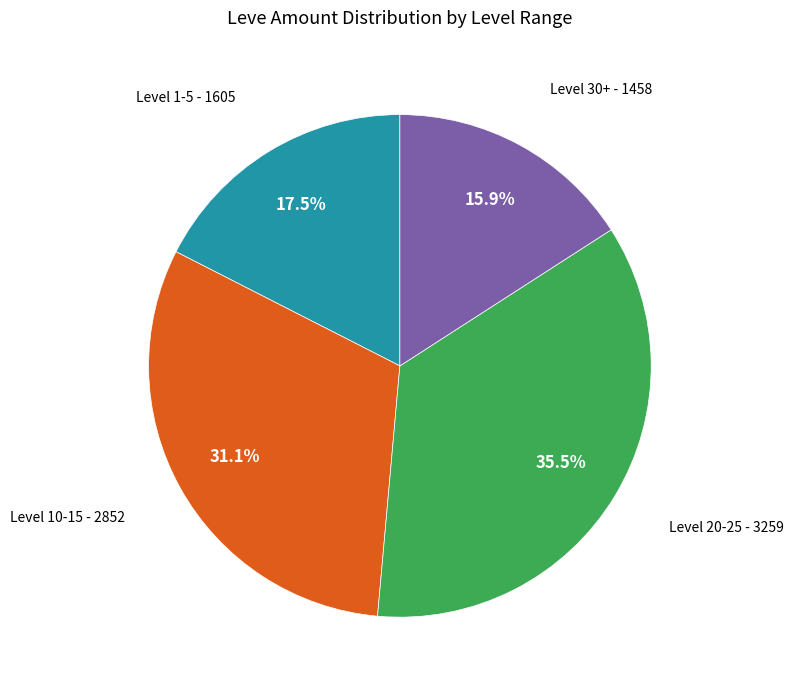

Is there any slice that represents more than half of the pie?

No